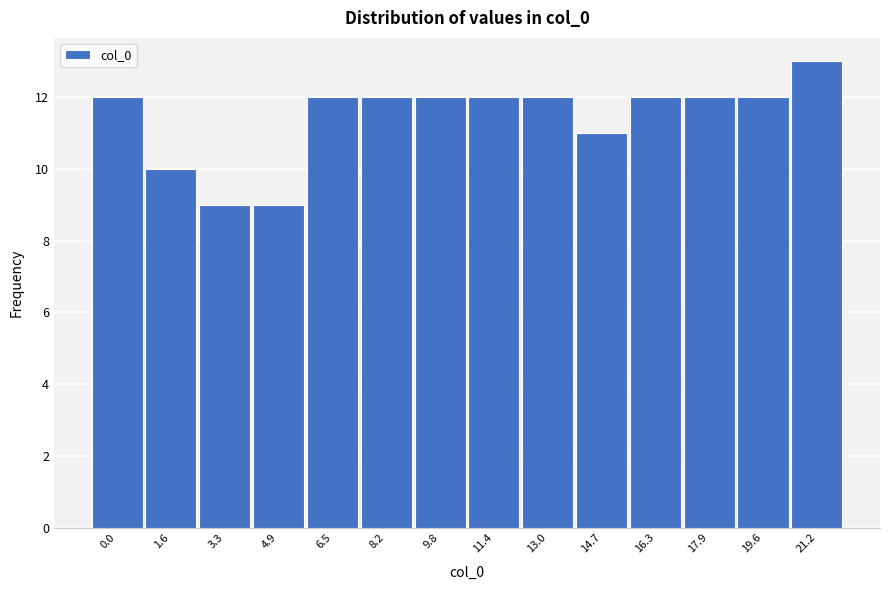

Reading left to right, extract all data points from this chart.

0.0=12	1.6=10	3.3=9	4.9=9	6.5=12	8.2=12	9.8=12	11.4=12	13.0=12	14.7=11	16.3=12	17.9=12	19.6=12	21.2=13